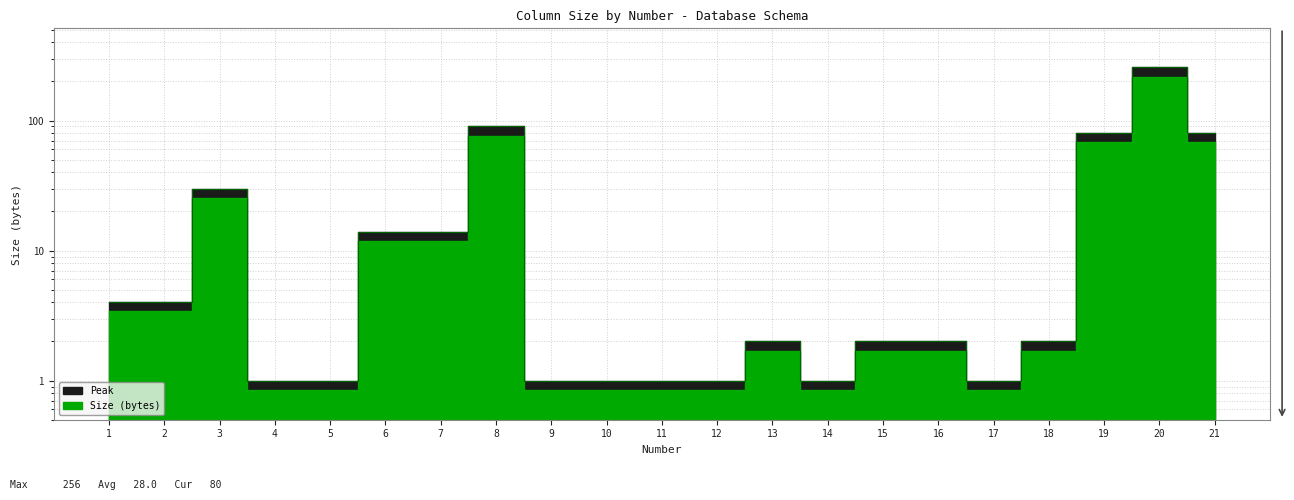

Does the chart display data point markers on the line(s)?

No